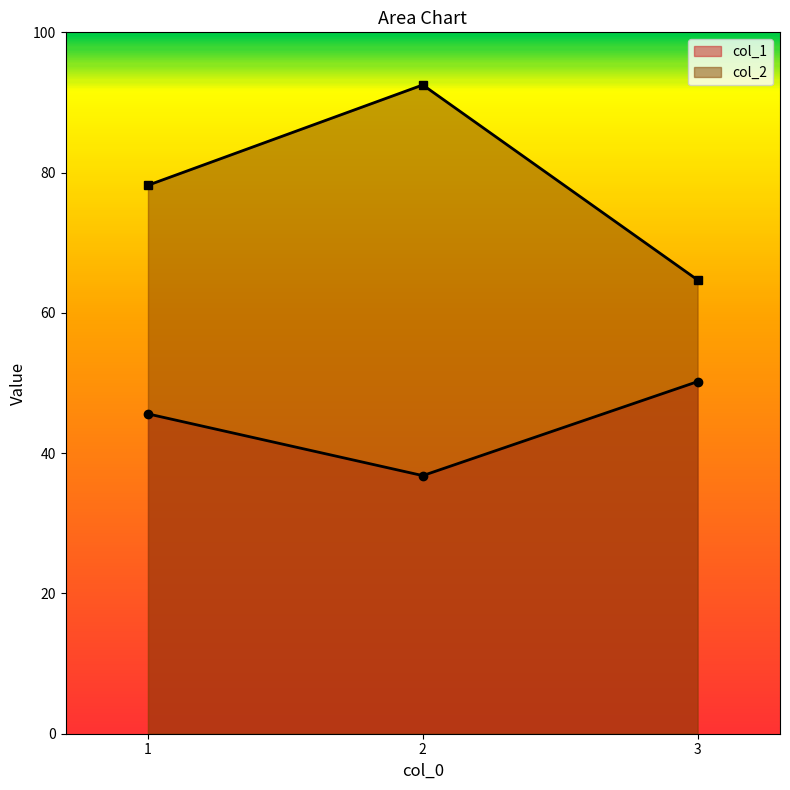

How many values in the col_2 series exceed 78?

2